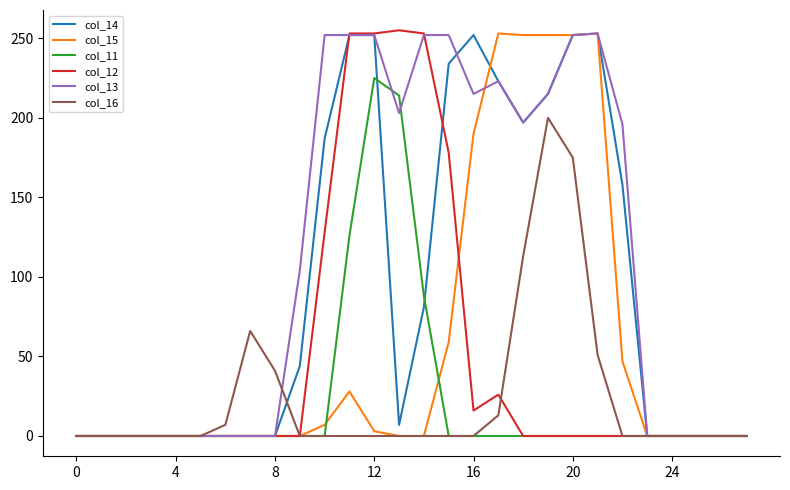

True or false: col_13 and col_15 intersect in this chart.

True